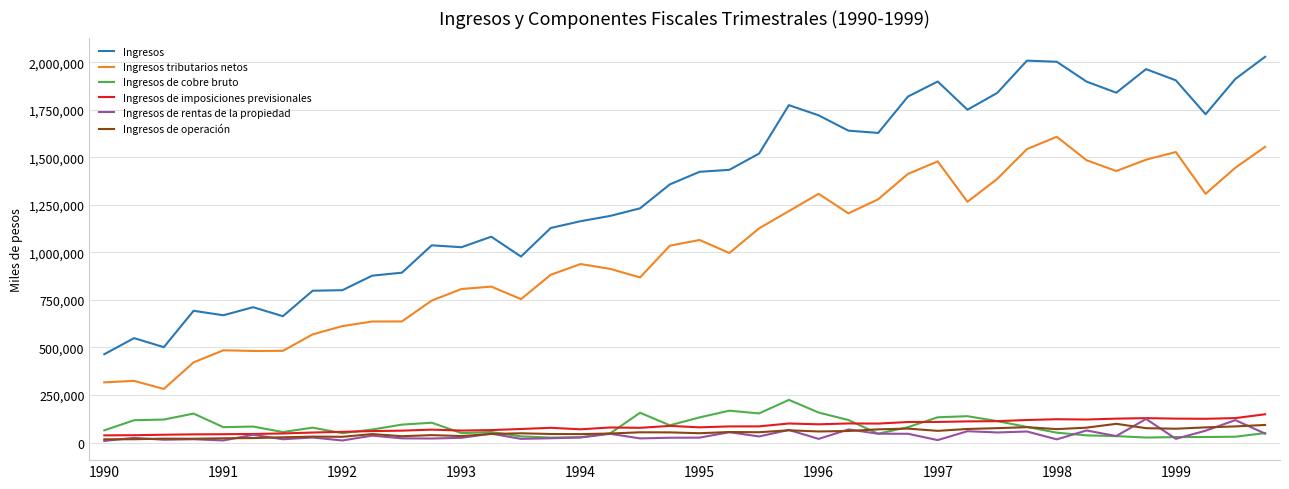

What is the greatest value displayed?

2028271